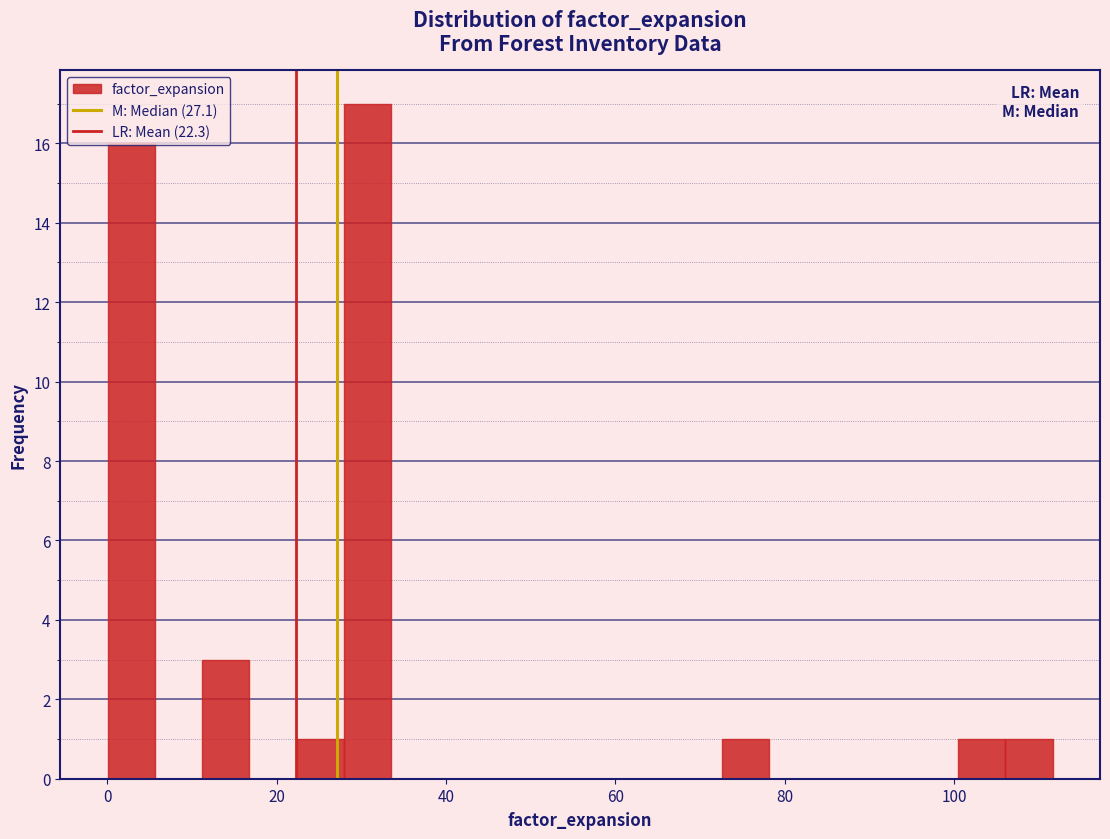

Around what value on the x-axis is the tallest bar? Give the approximate position of its centre, as read against the axis.

30